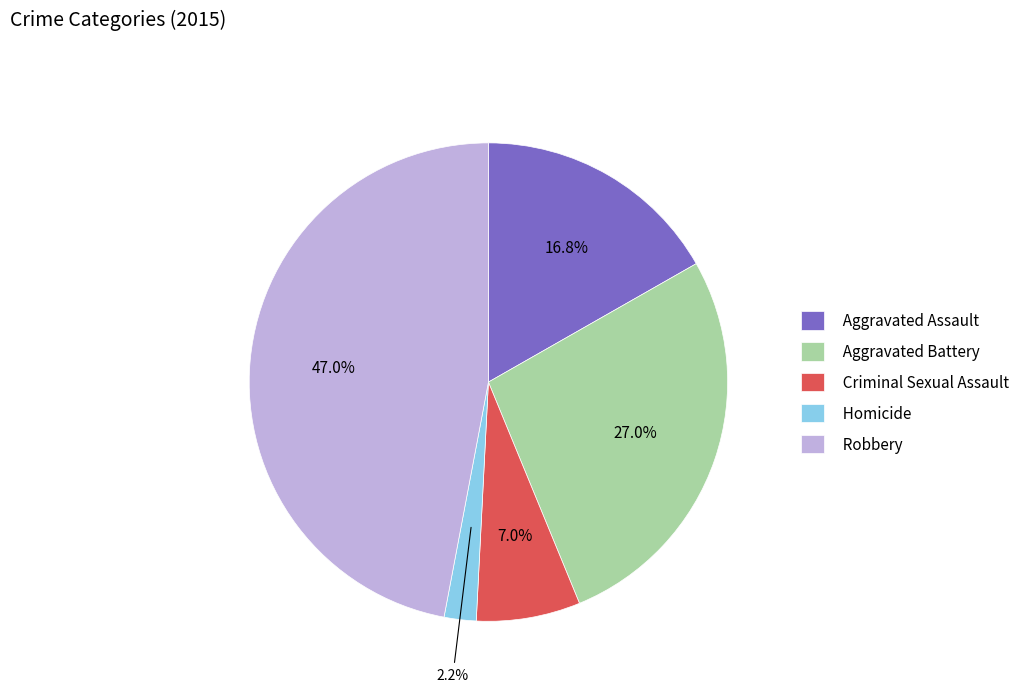

Which slice is the smallest?

Homicide